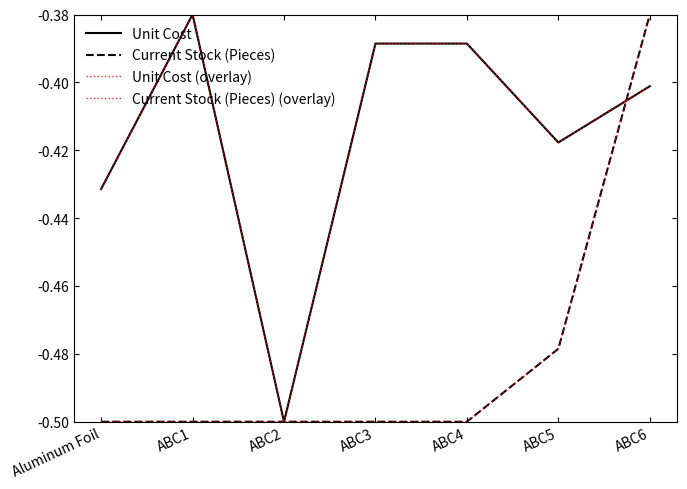

Reading right to left, what are all the values shown in this chart?

Unit Cost: -0.4	-0.4	-0.4	-0.4	-0.5	-0.4	-0.4
Current Stock (Pieces): -0.4	-0.5	-0.5	-0.5	-0.5	-0.5	-0.5
Unit Cost (overlay): -0.4	-0.4	-0.4	-0.4	-0.5	-0.4	-0.4
Current Stock (Pieces) (overlay): -0.4	-0.5	-0.5	-0.5	-0.5	-0.5	-0.5